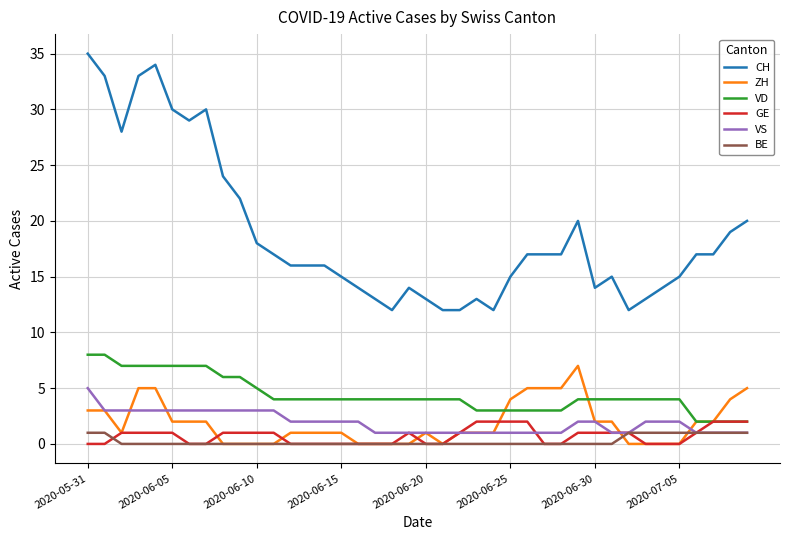

True or false: BE and CH cross at least once.

False